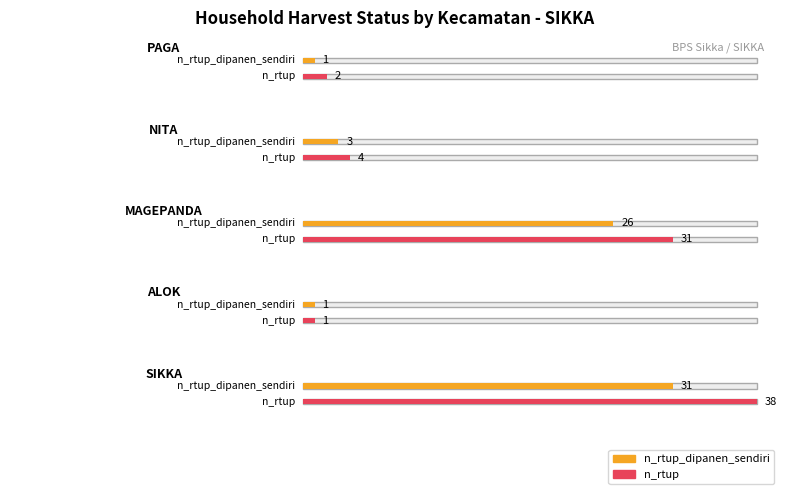

What is the maximum value for n_rtup_dipanen_sendiri?

31